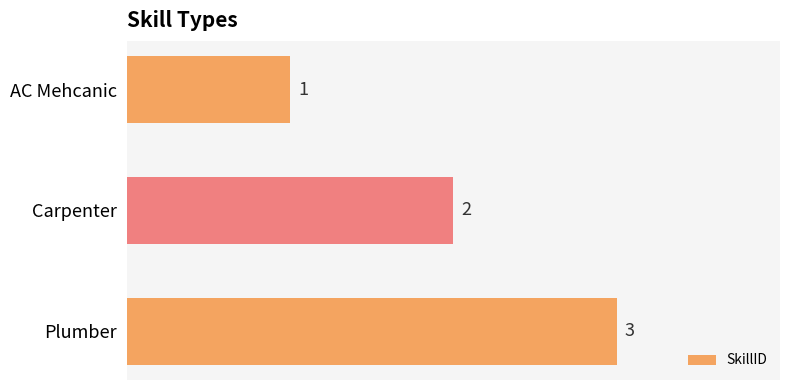

How many distinct data groups are displayed?

1